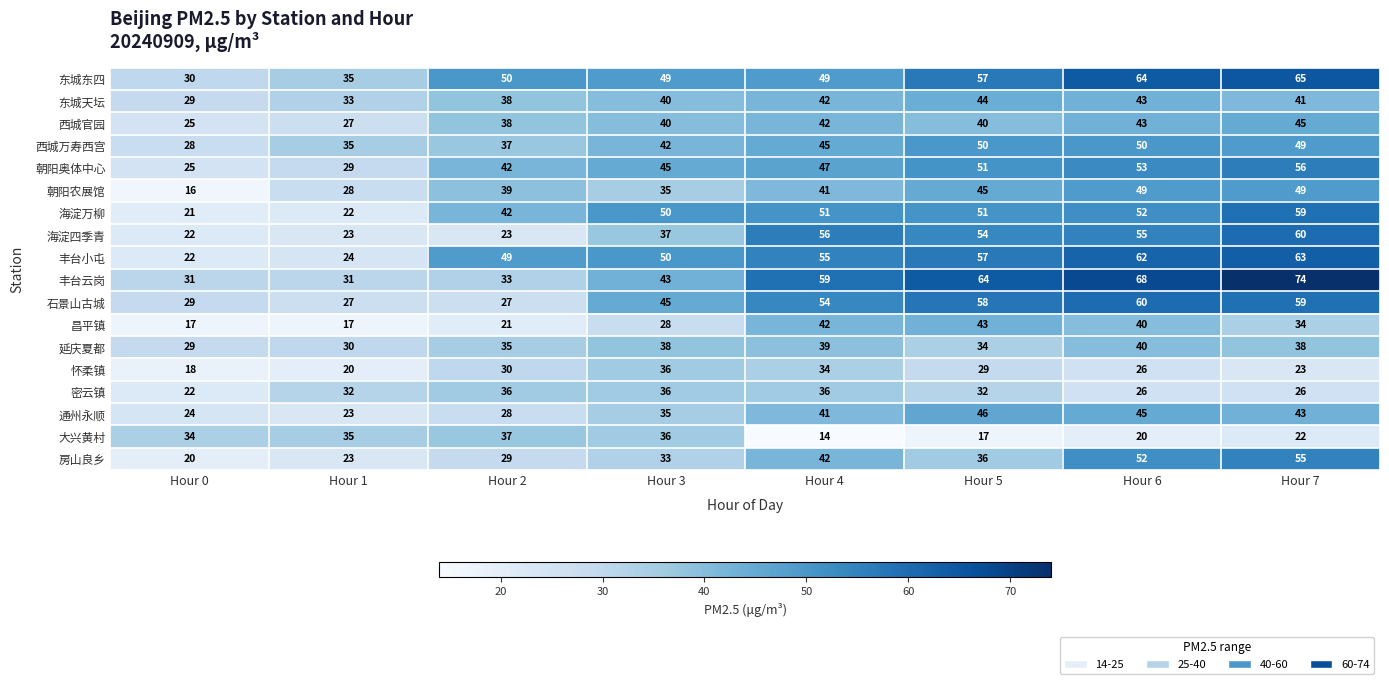

Is it true that 丰台小屯 equals 63 at Hour 7?

True